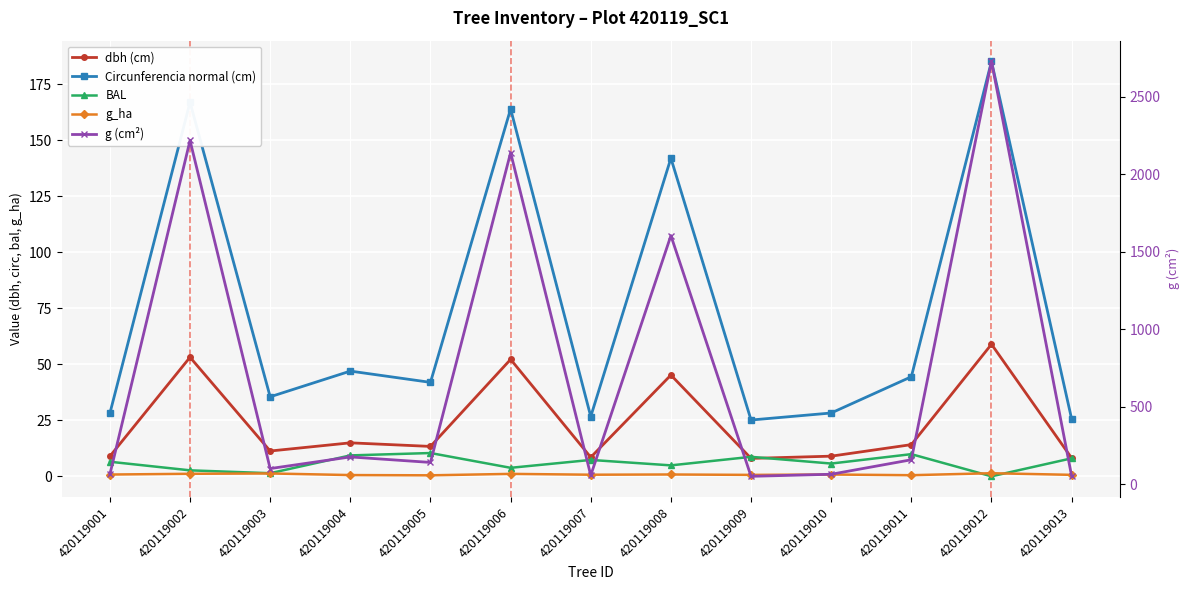

How many categories are shown in the chart?

13